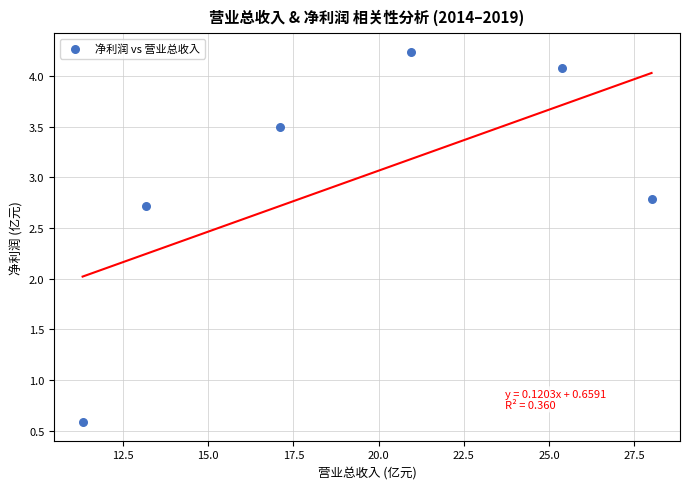

What is the range of X values (max minus min)?

16.7